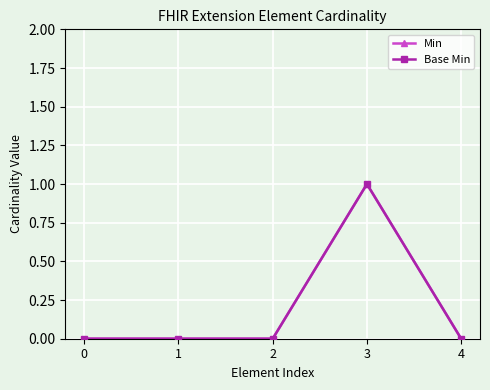

What is the sum of the Min values at 3 and 2?

1